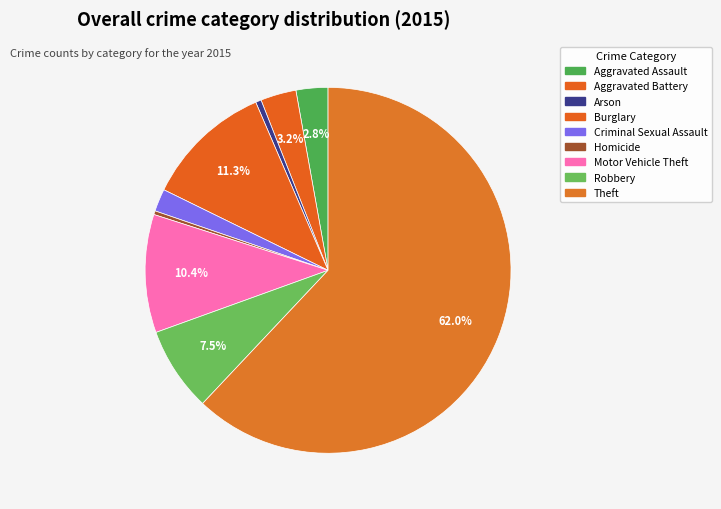

Count the number of slices in the pie.

9